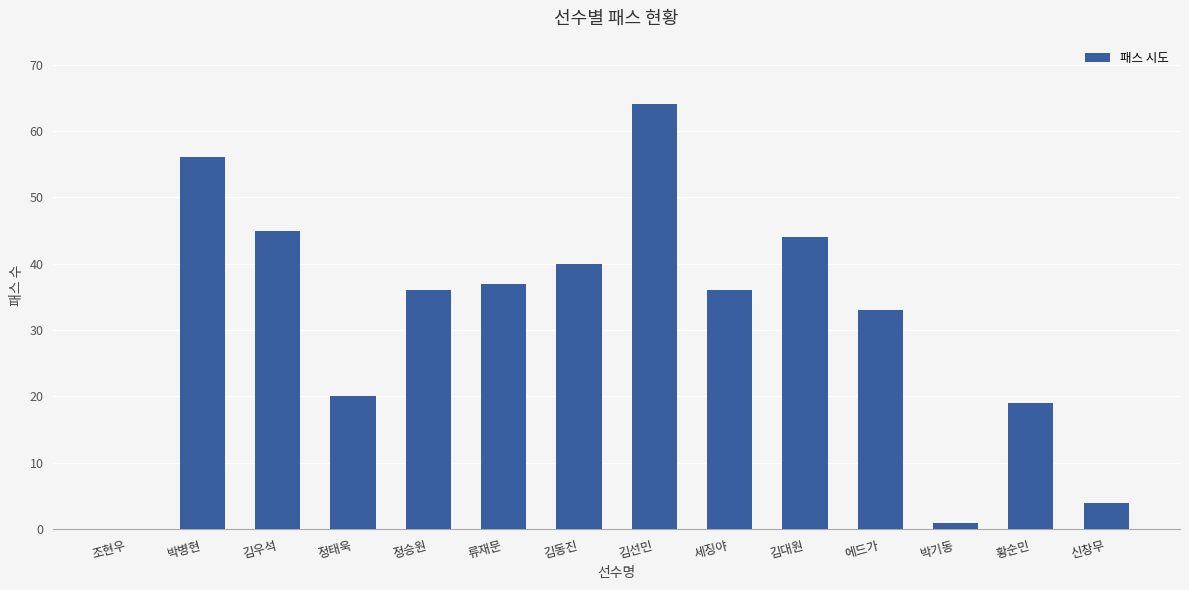

Are the bars horizontal?

No